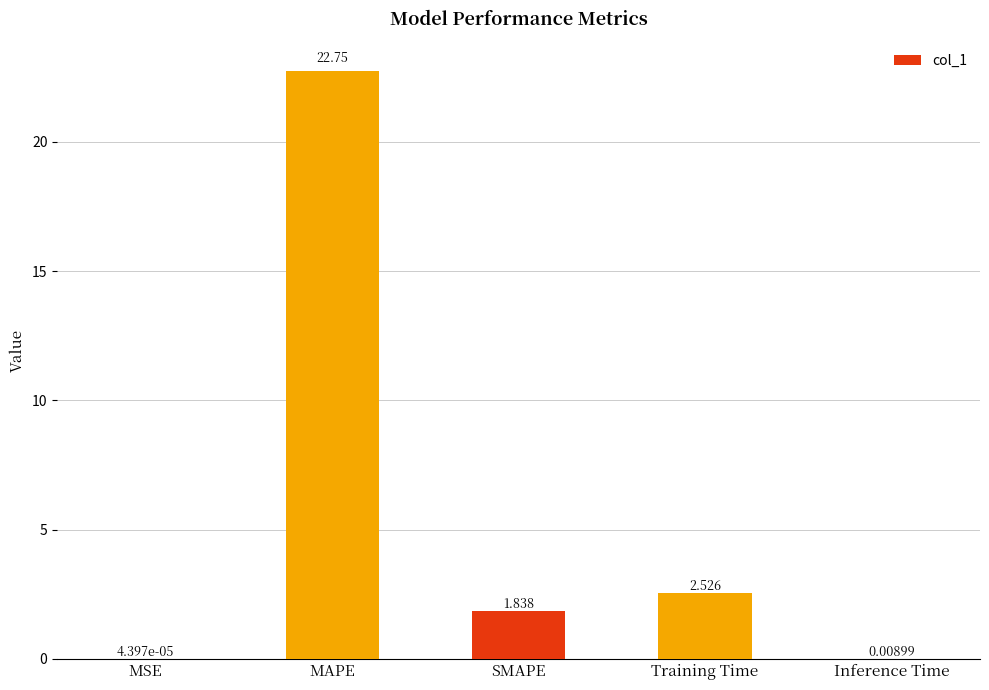

What is the ratio of the value at Training Time to the value at SMAPE?

1.4